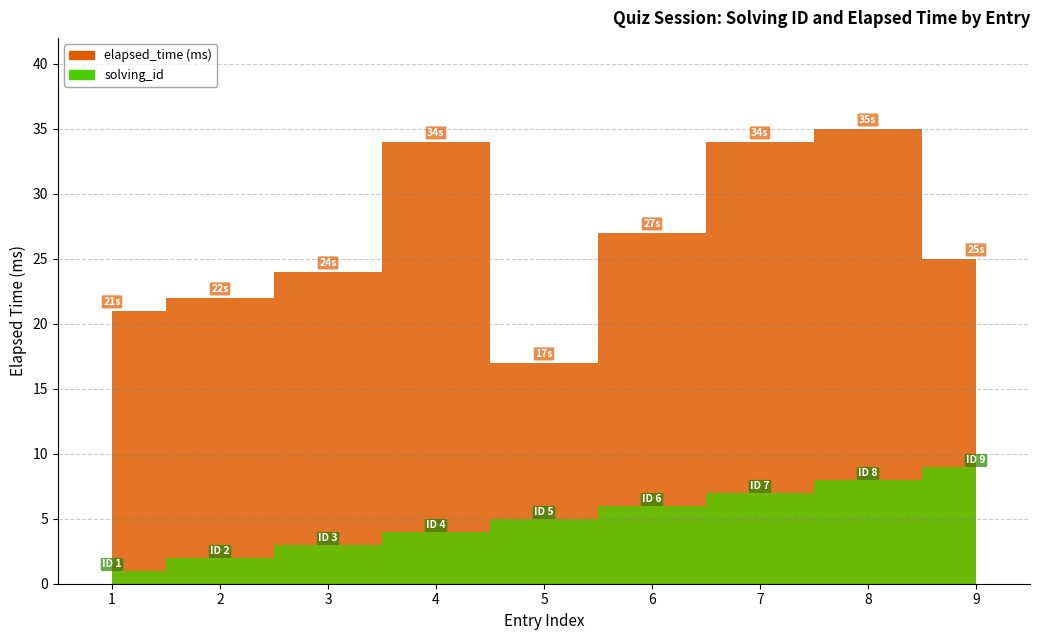

List the series in order of their overall mean, lowest first.

solving_id, elapsed_time (ms)